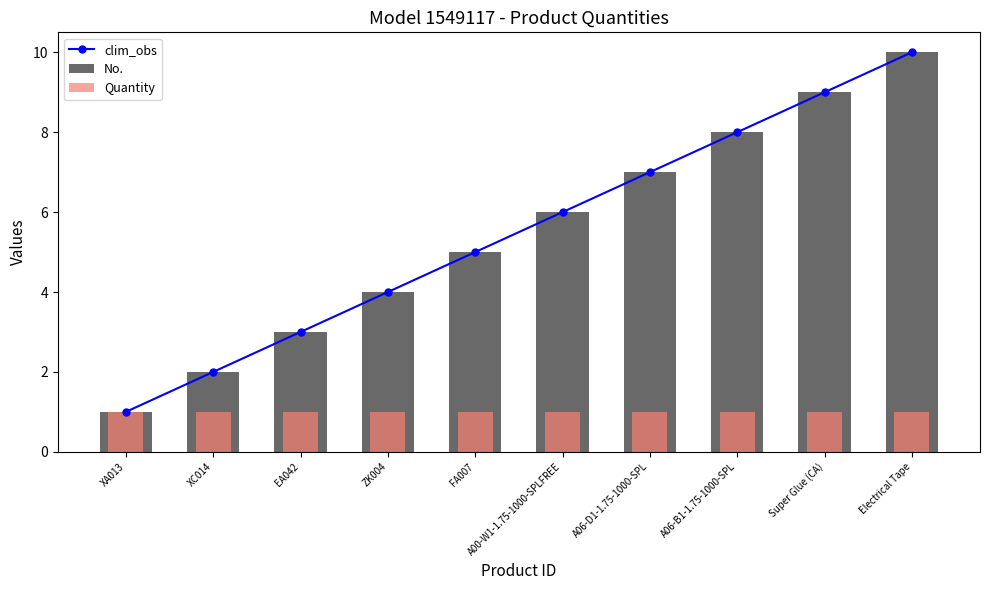

What is the difference between the clim_obs values at Super Glue (CA) and A06-B1-1.75-1000-SPL?

1